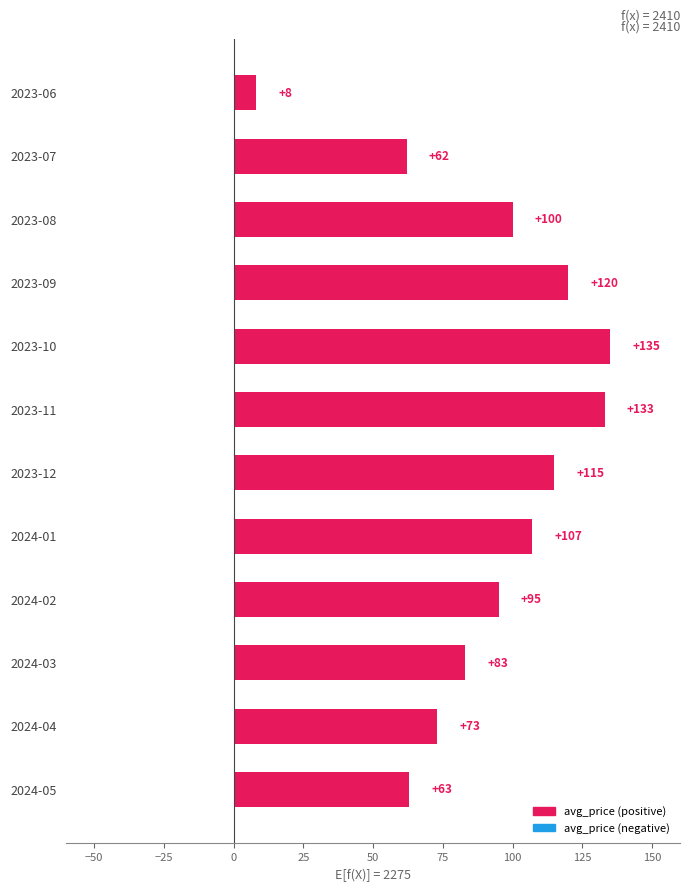

True or false: the data shows 120 at 2023-09.

True